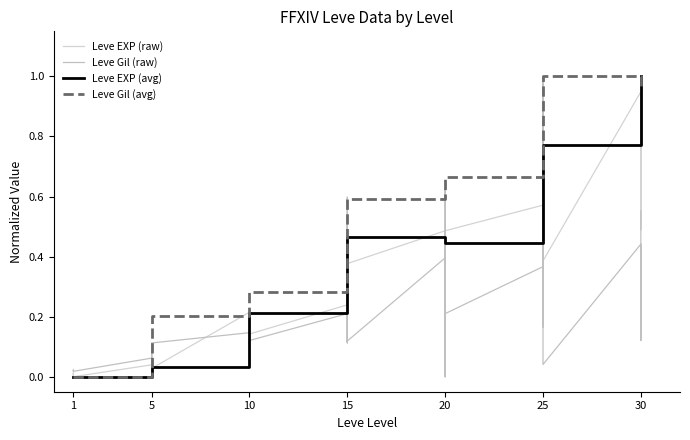

What is the highest value of the Leve EXP series?

1.0